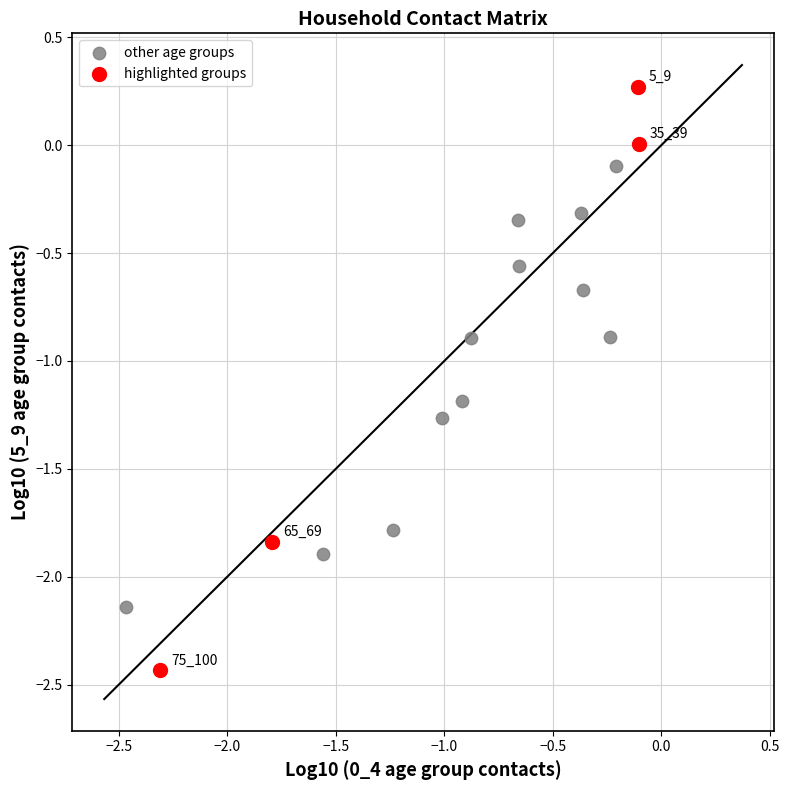

Which series has the widest spread of Y values?

highlighted groups